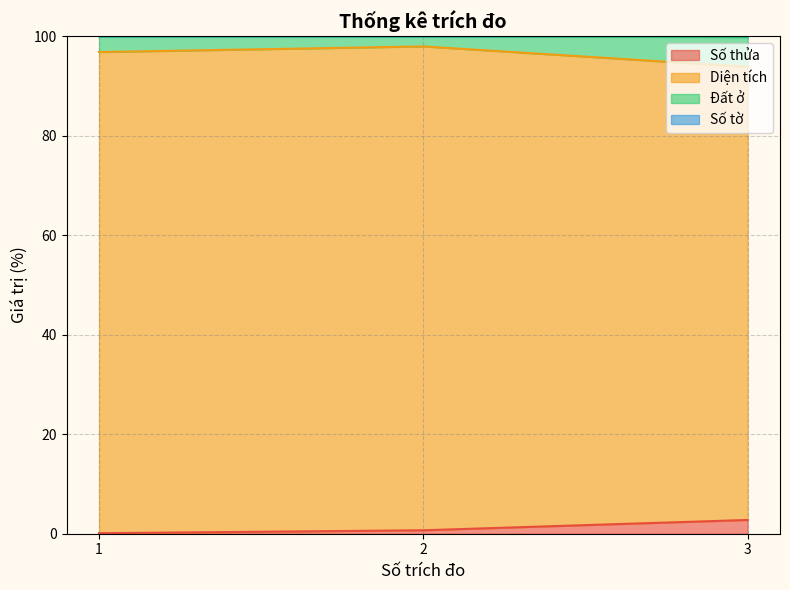

Count the number of categories in the chart.

3